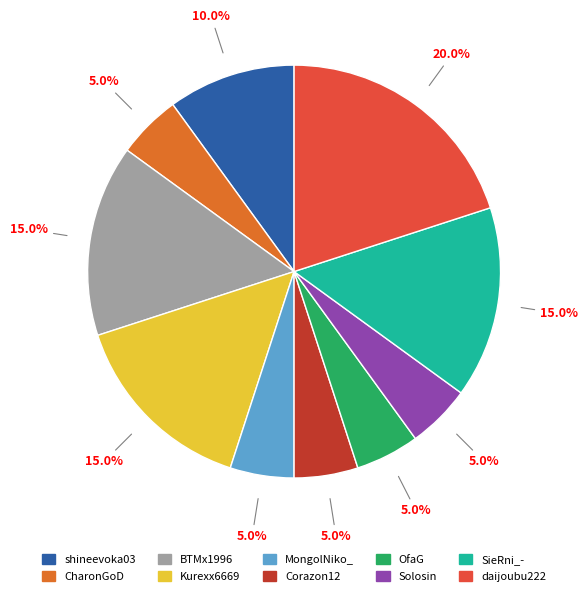

Does any single category account for the majority?

No